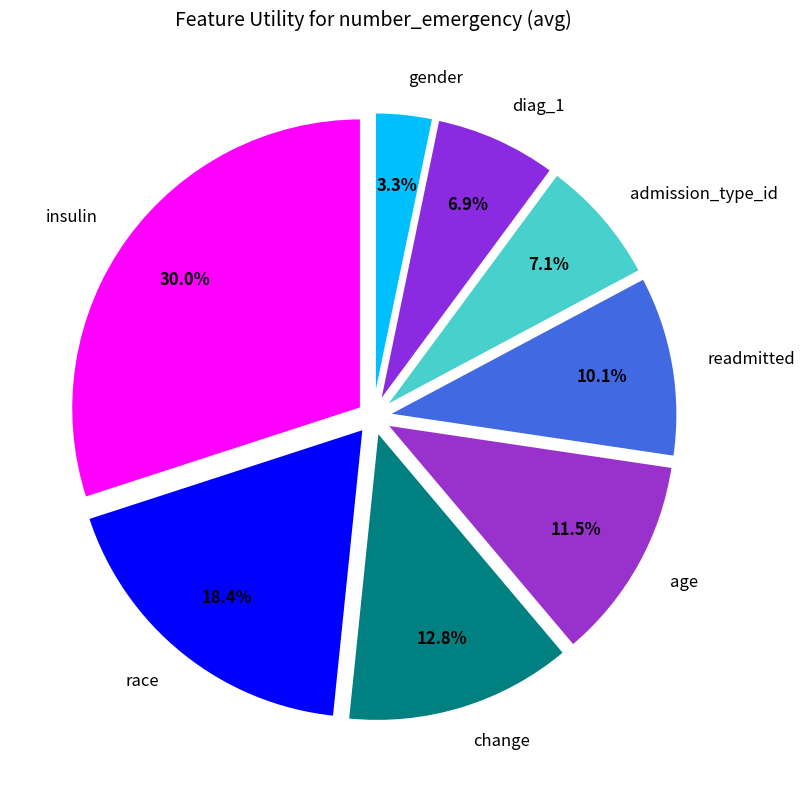

The admission_type_id slice represents 7% of the pie. True or false?

True